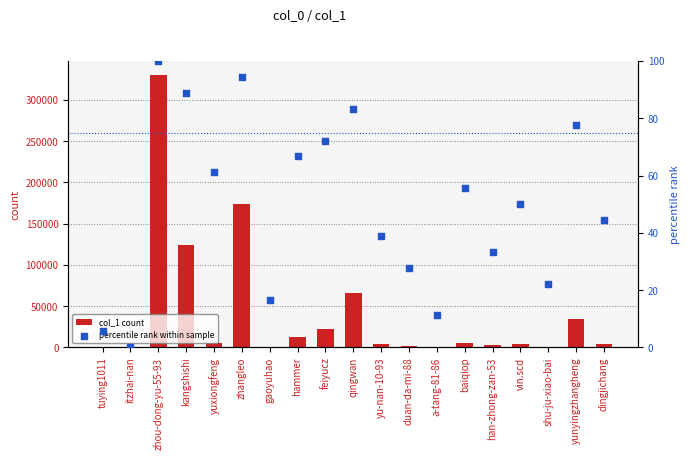

Which series has the widest spread of Y values?

col_1 count